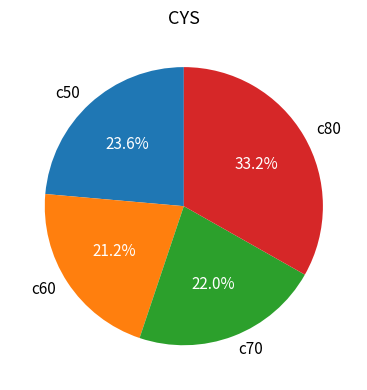

How many slices are in this pie chart?

4